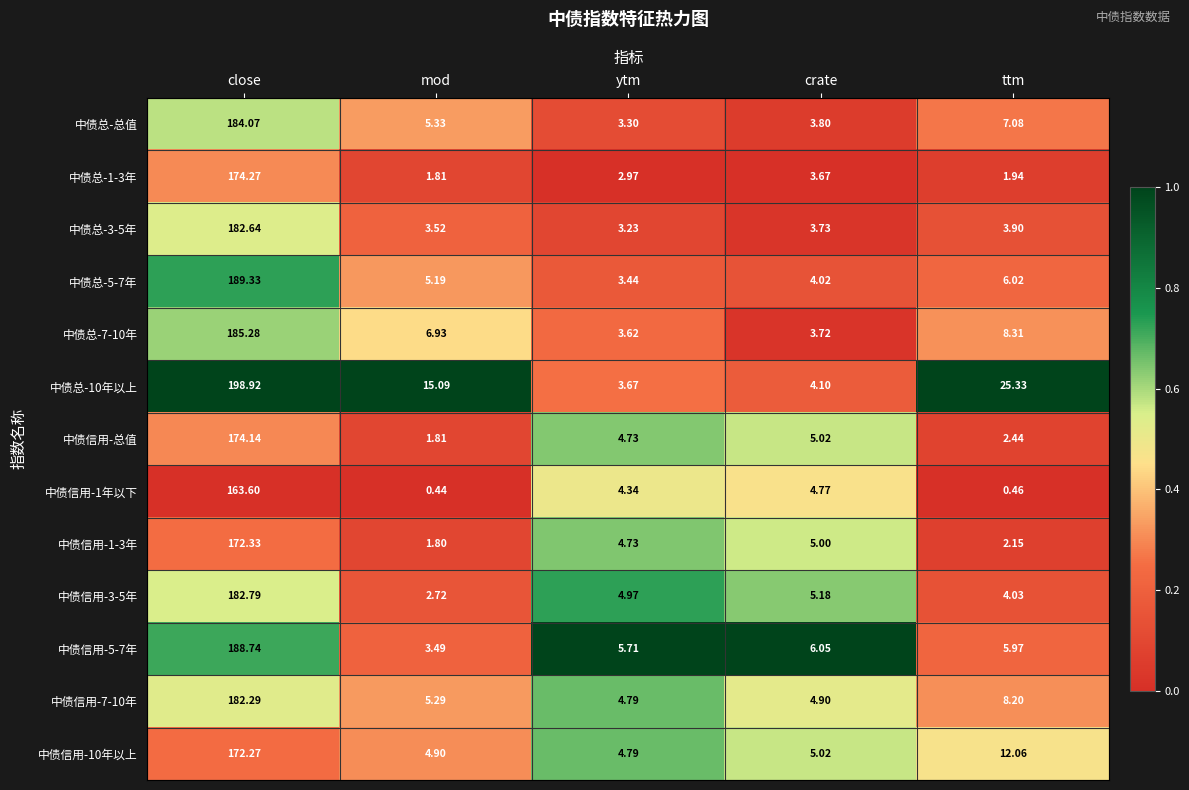

At which category does the chart reach its peak across all series?

close